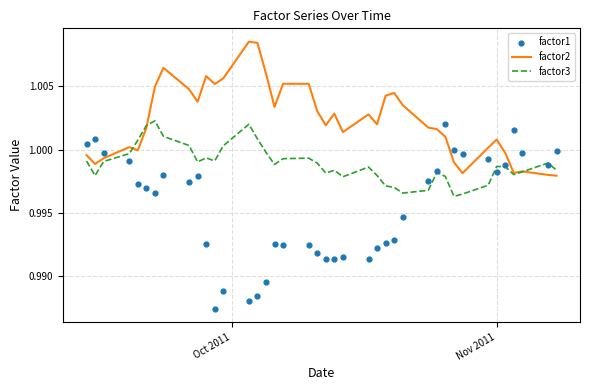

Is the value of factor3 at 22 greater than the value of factor1 at 19?

Yes